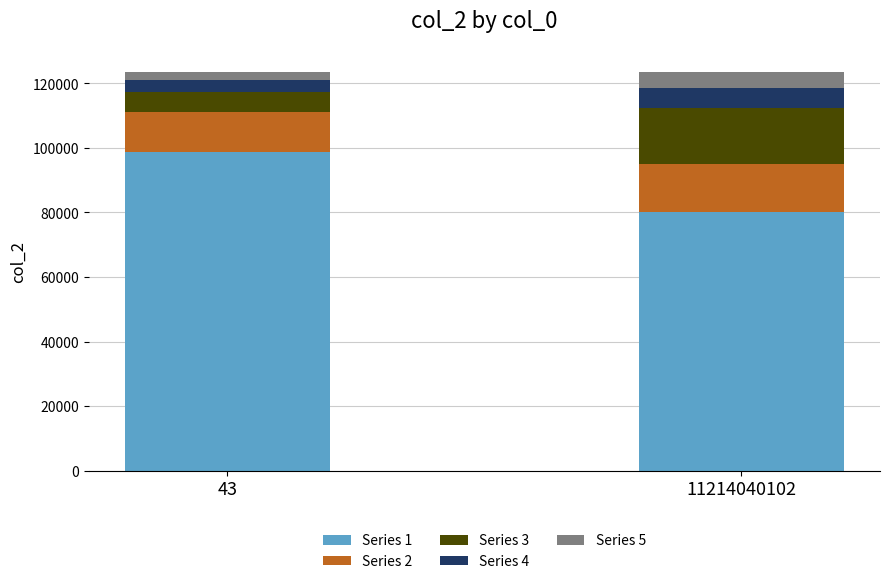

Reading left to right, list the values for the Series 1 series.

43=98764.8	11214040102=80246.4